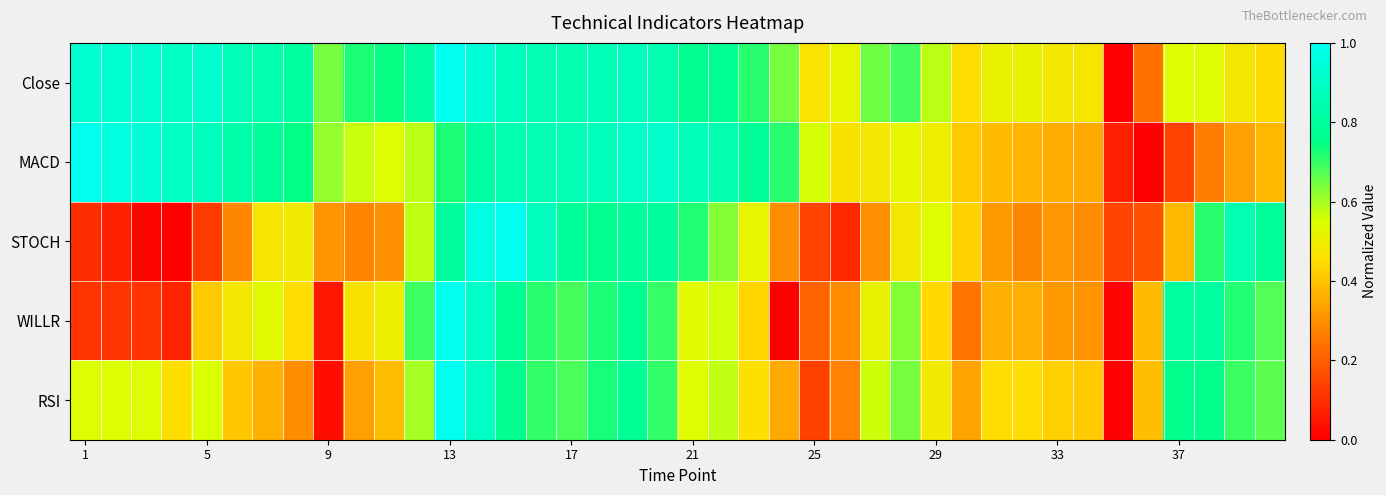

At how many categories does at least one series exceed 0?

40